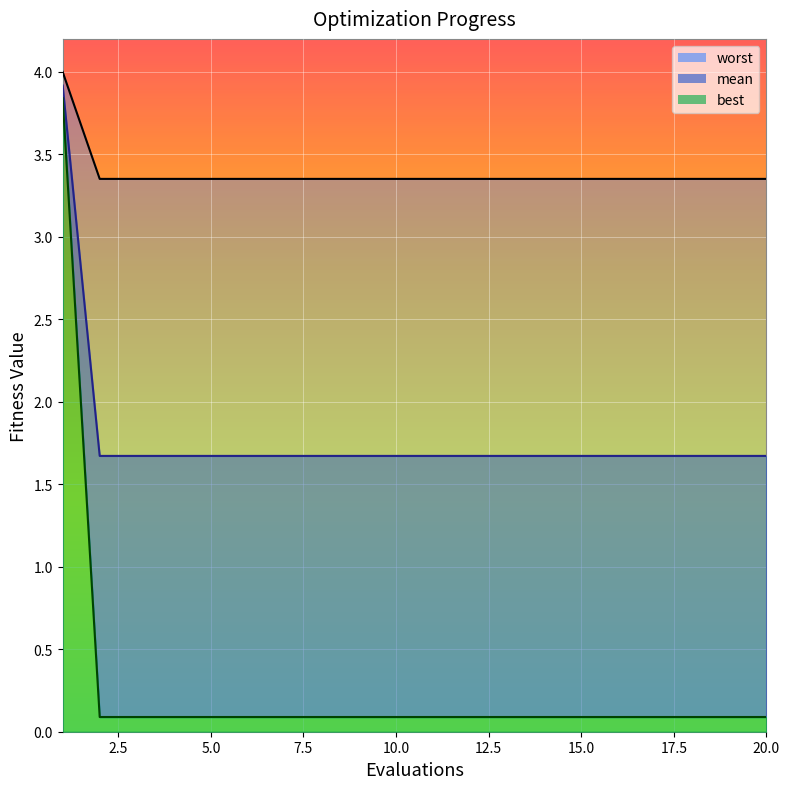

What is the sum of the best values at 12 and 8?

3.3